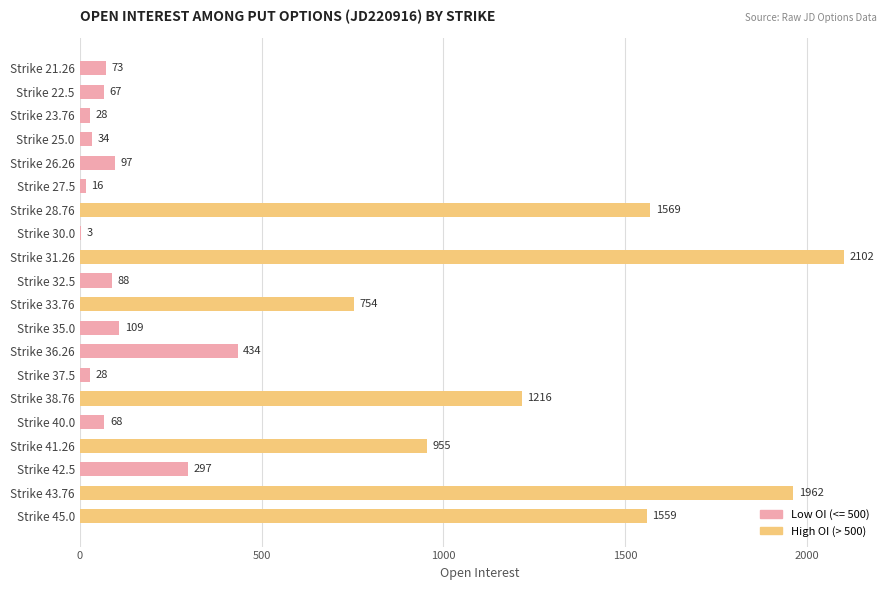

Reading top to bottom, what are all the values shown in this chart?

Strike 21.26=73	Strike 22.5=67	Strike 23.76=28	Strike 25.0=34	Strike 26.26=97	Strike 27.5=16	Strike 28.76=1569	Strike 30.0=3	Strike 31.26=2102	Strike 32.5=88	Strike 33.76=754	Strike 35.0=109	Strike 36.26=434	Strike 37.5=28	Strike 38.76=1216	Strike 40.0=68	Strike 41.26=955	Strike 42.5=297	Strike 43.76=1962	Strike 45.0=1559